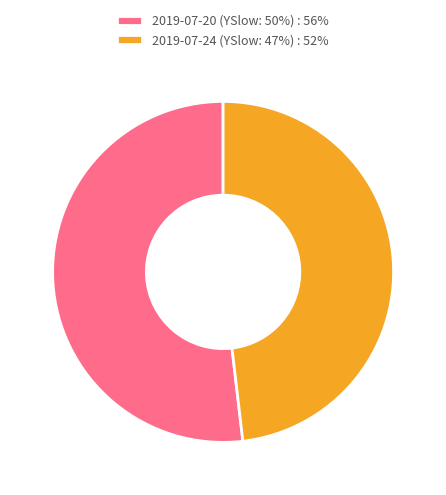

True or false: 2019-07-20 (YSlow: 50%) accounts for 57% of the total.

False